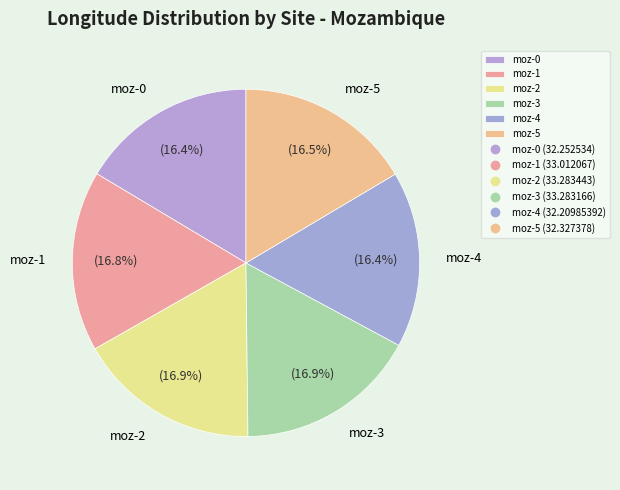

To the nearest percent, what is the combined percentage of moz-1 and moz-2?

34%